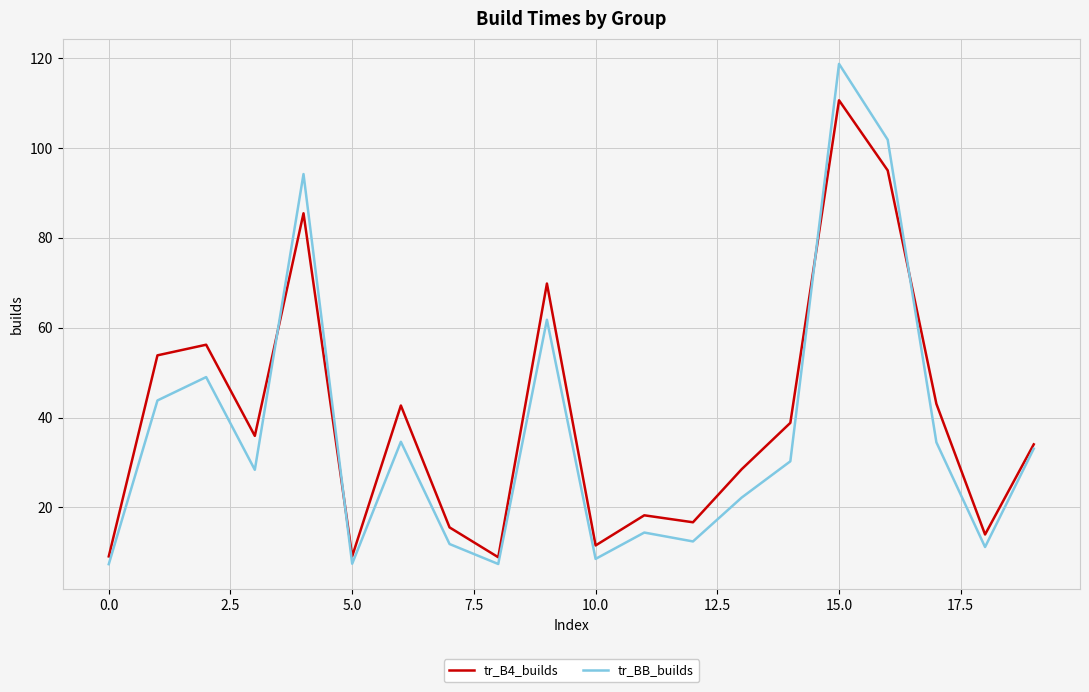

How many interior local valleys does the tr_BB_builds series have?

6